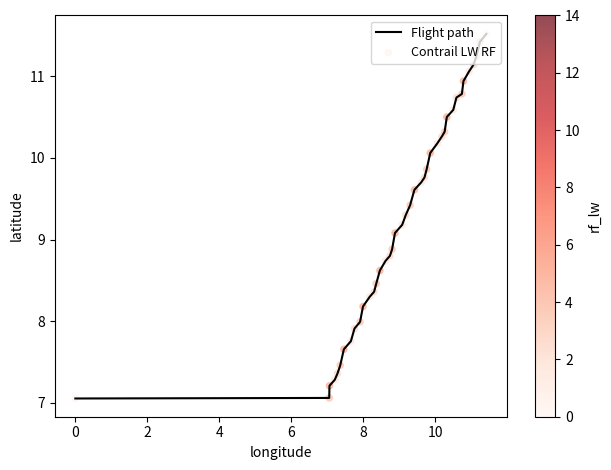

What is the smallest value displayed?

7.1